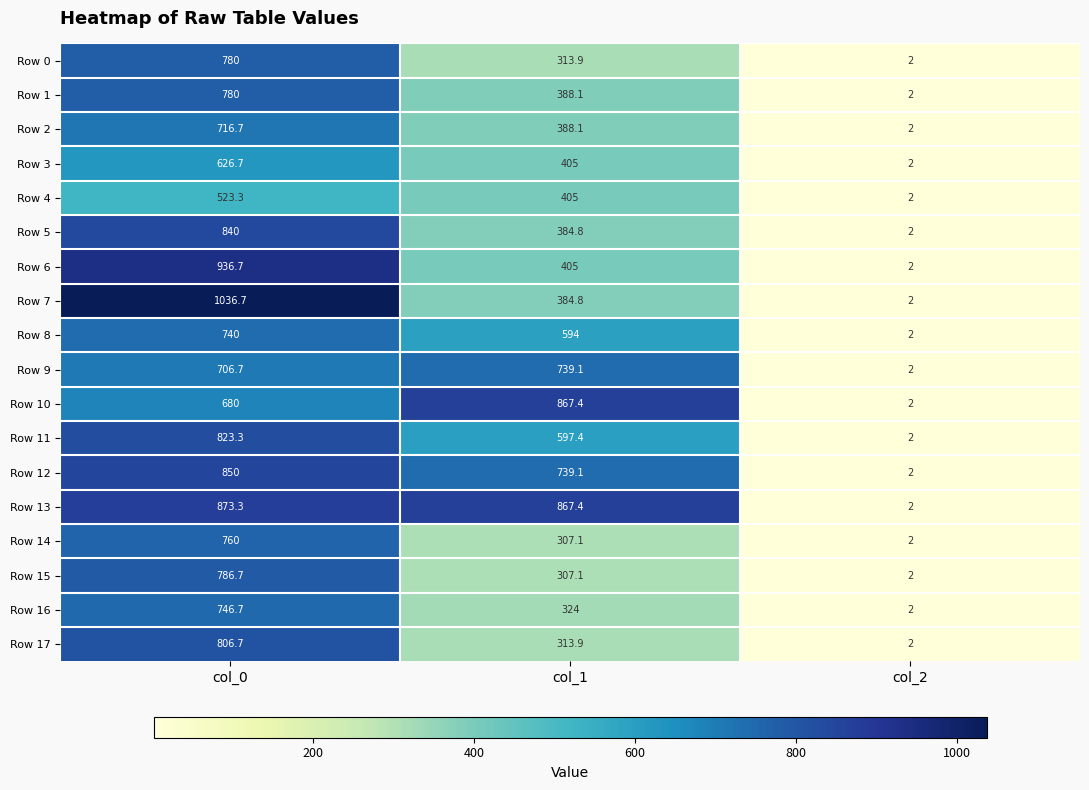

What is the difference between the maximum and minimum values in the Row 0 series?

778.0